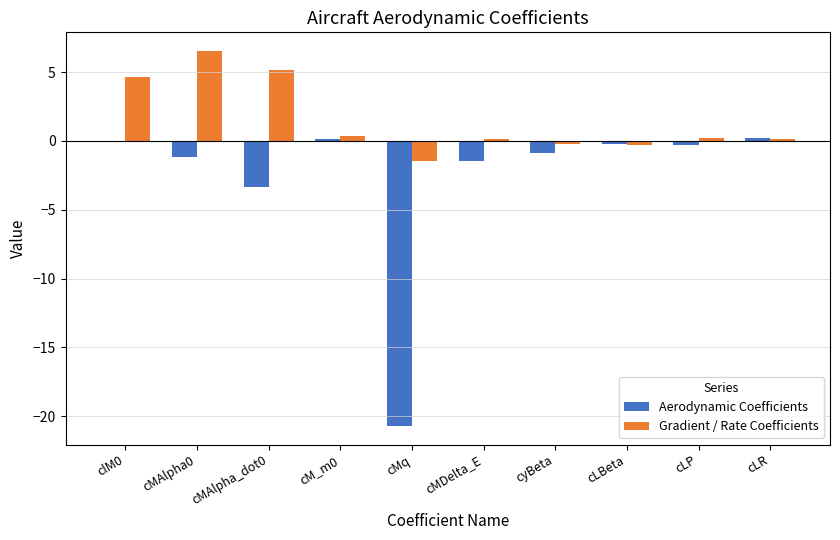

What are all the series names shown in the legend?

Aerodynamic Coefficients, Gradient / Rate Coefficients